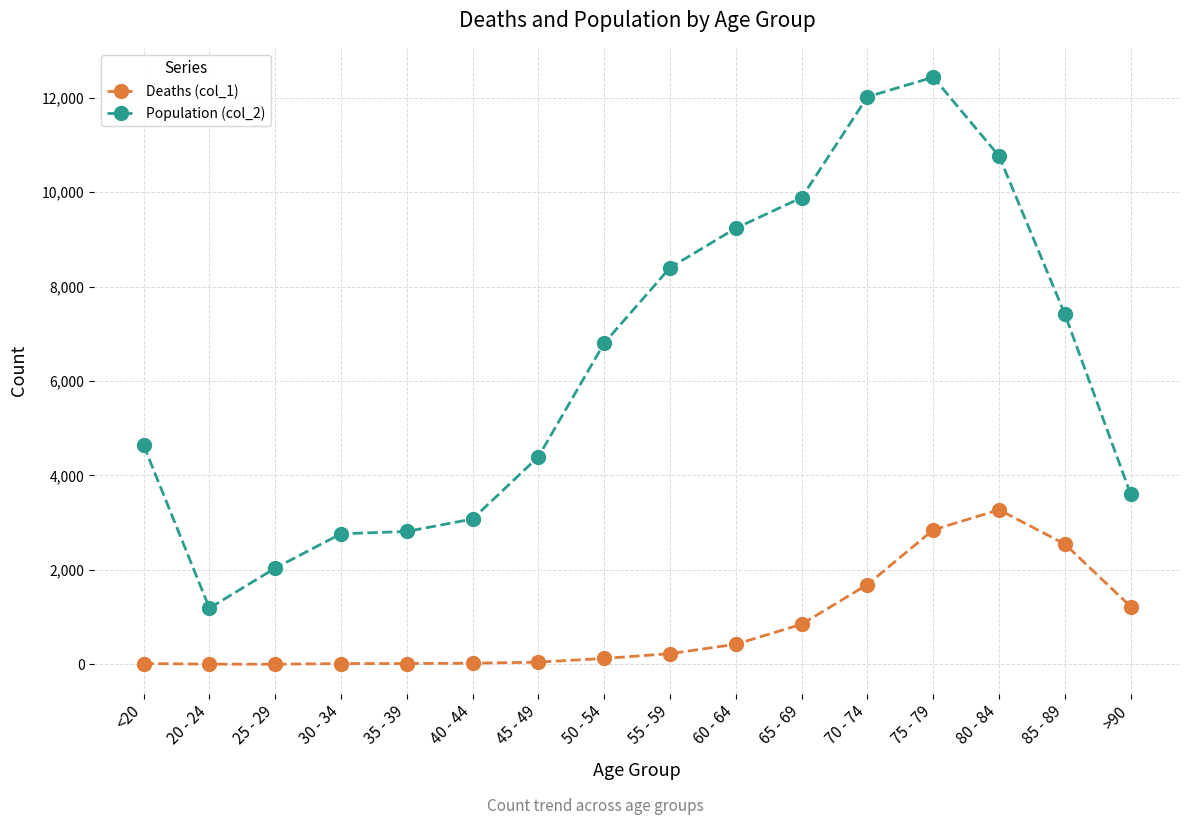

Where is the first local minimum for Population (col_2)?

20 - 24